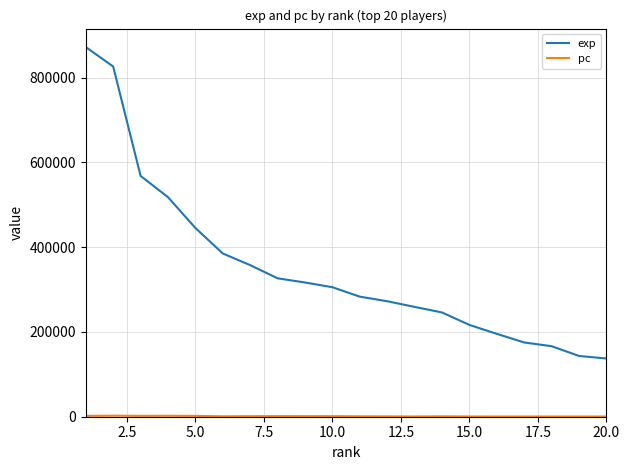

Is this an area chart (filled region under the line)?

No